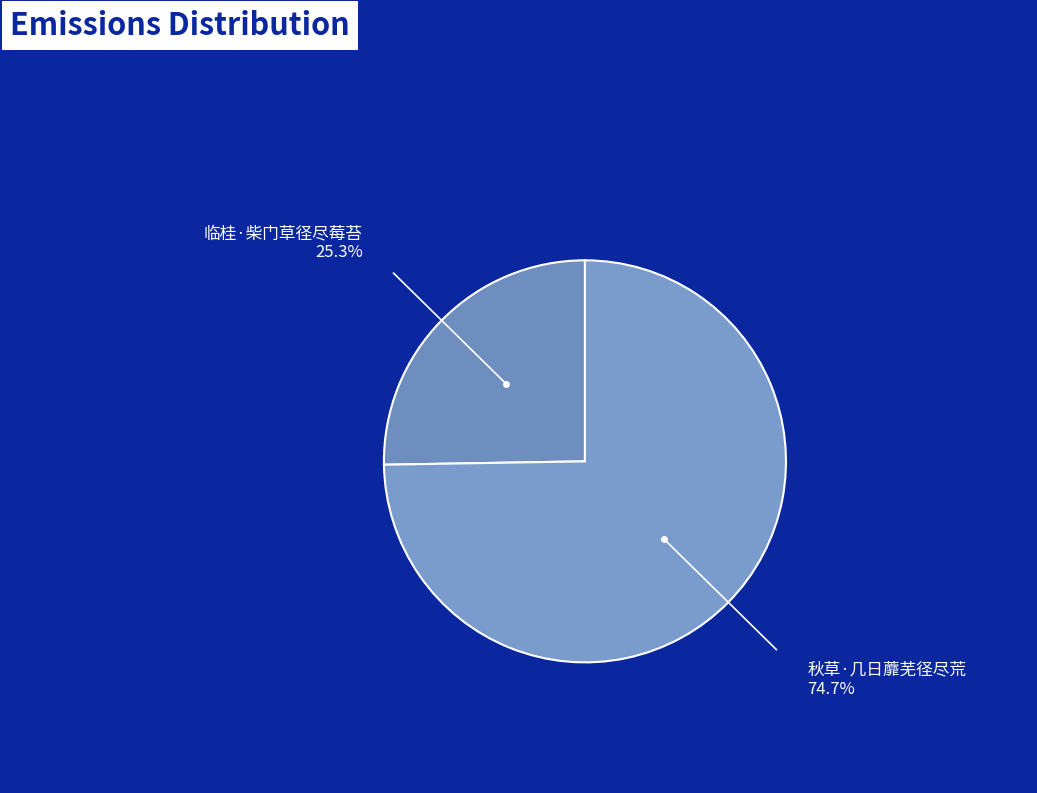

How many slices are in this pie chart?

2